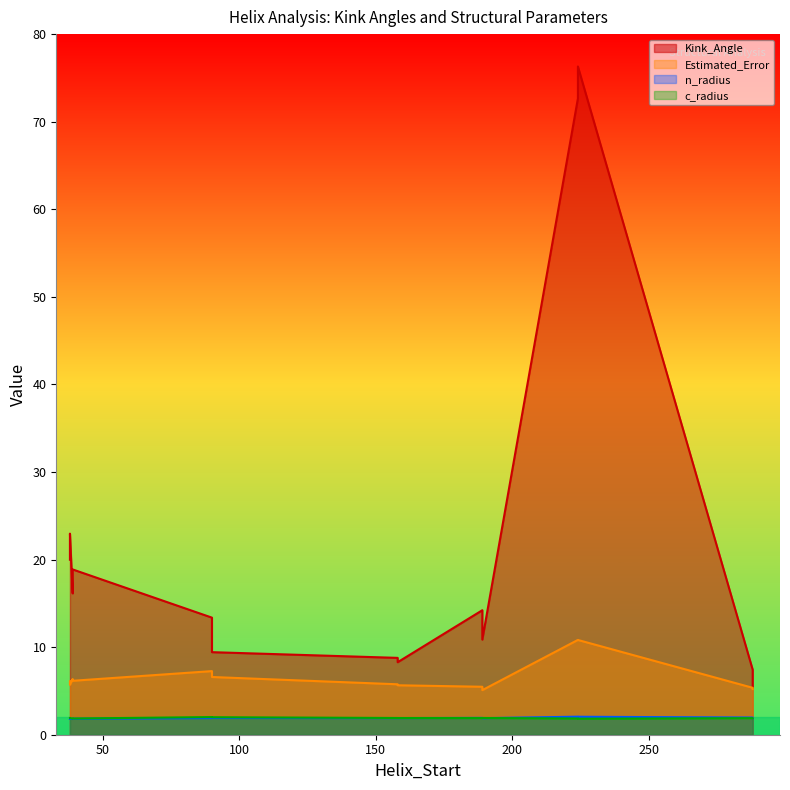

What is the difference between the second highest and minimum values in the Kink_Angle series?

67.2